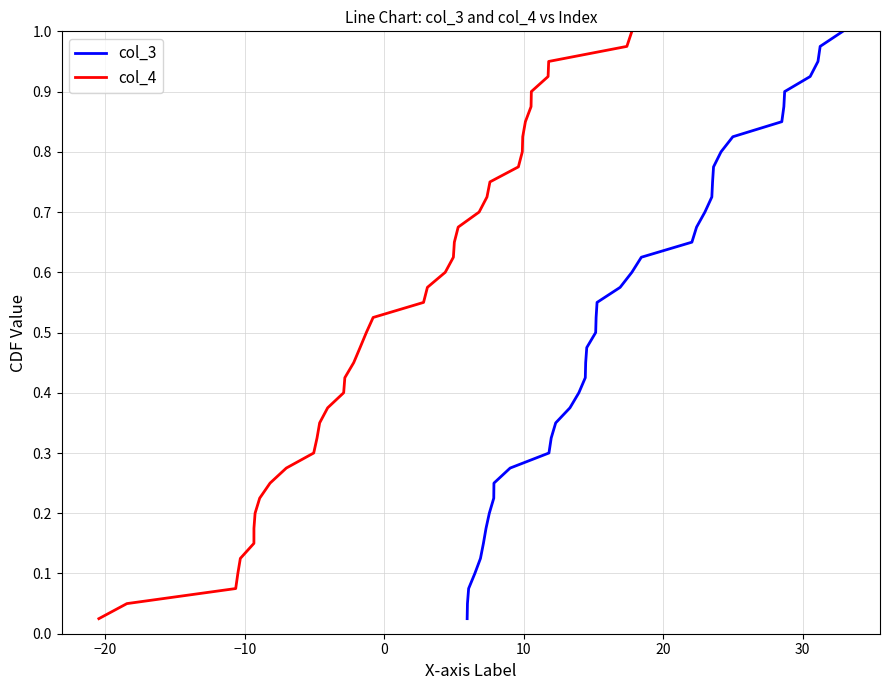

True or false: col_4 and col_3 intersect in this chart.

False